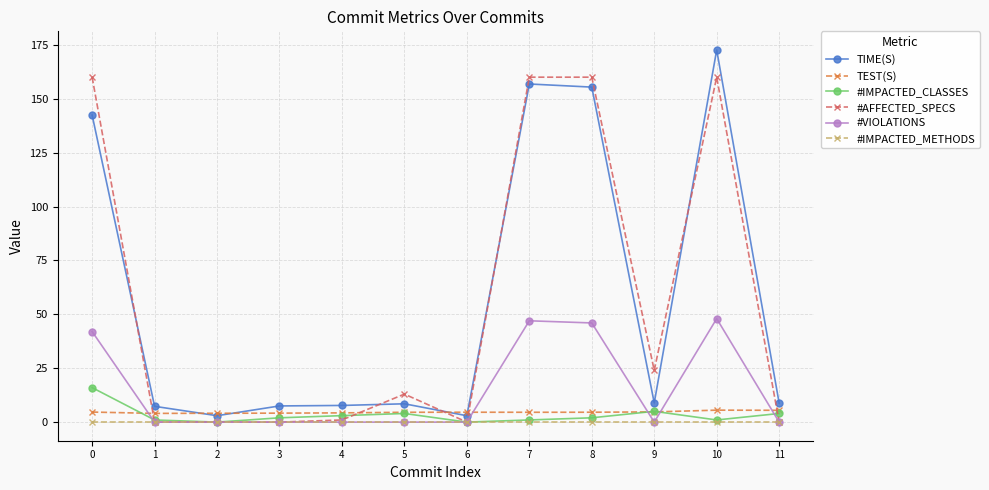

What is the difference between the maximum and minimum values in the #AFFECTED_SPECS series?

160.0